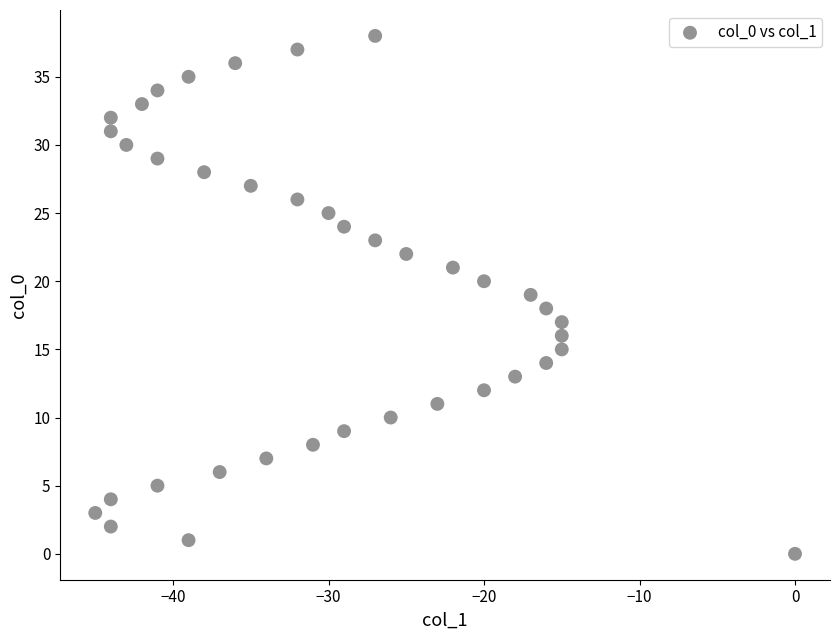

What is the range of X values (max minus min)?

45